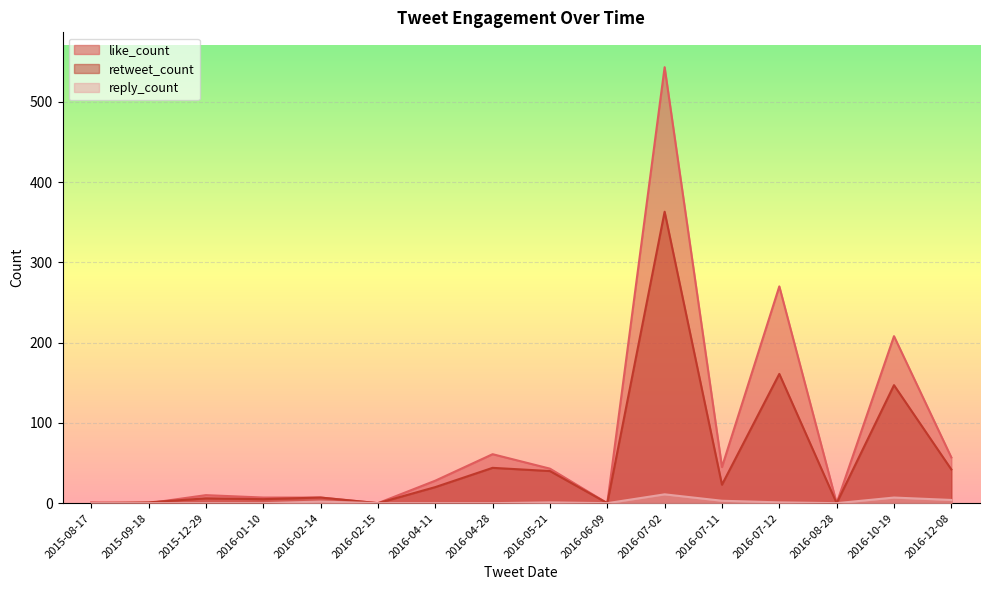

What is the total value across all series at 2015-09-18?

1